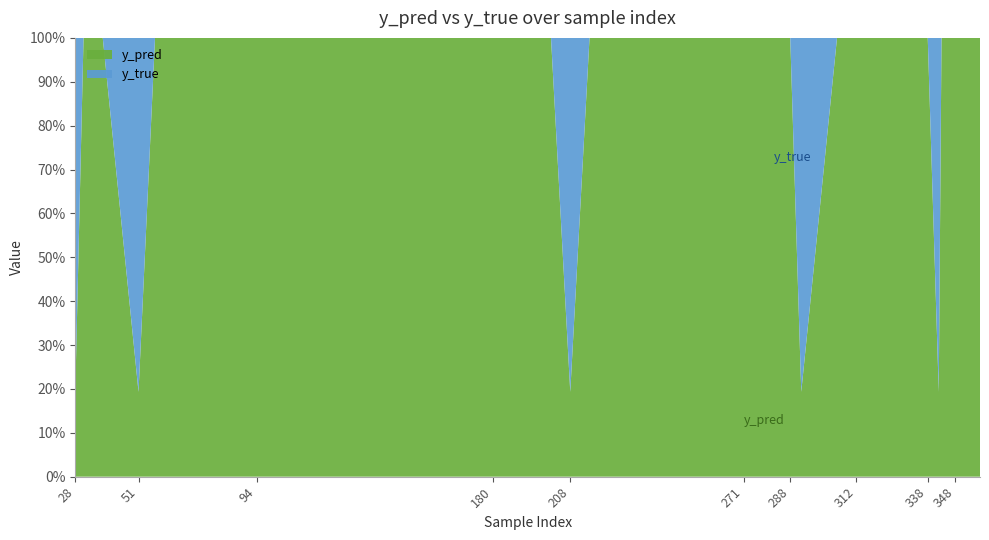

Reading left to right, what are all the values shown in this chart?

y_pred: 28=0.2	31=0.2	35=0.2	38=0.2	51=0.2	57=0.2	60=0.2	86=0.2	94=0.2	111=0.2	133=0.2	171=0.2	180=0.2	181=0.2	191=0.2	201=0.2	208=0.2	215=0.2	217=0.2	268=0.2	271=0.2	274=0.2	280=0.2	282=0.2	288=0.2	292=0.2	305=0.2	307=0.2	312=0.2	316=0.2	317=0.2	337=0.2	338=0.2	342=0.2	343=0.2	344=0.2	348=0.2	353=0.2	355=0.2	357=0.2
y_true: 28=1.0	31=0.0	35=0.0	38=0.0	51=1.0	57=0.0	60=0.0	86=0.0	94=0.0	111=0.0	133=0.0	171=0.0	180=0.0	181=0.0	191=0.0	201=0.0	208=1.0	215=0.0	217=0.0	268=0.0	271=0.0	274=0.0	280=0.0	282=0.0	288=0.0	292=1.0	305=0.0	307=0.0	312=0.0	316=0.0	317=0.0	337=0.0	338=0.0	342=1.0	343=0.0	344=0.0	348=0.0	353=0.0	355=0.0	357=0.0